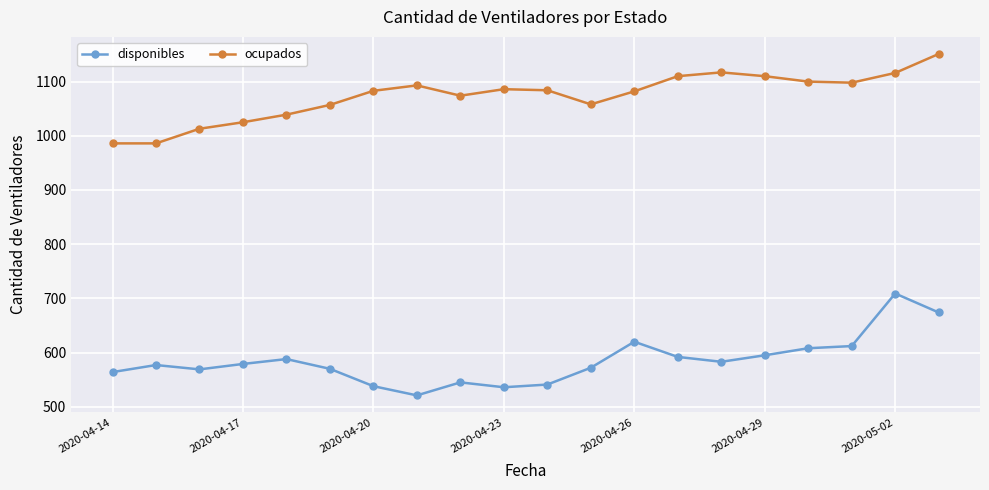

Rank the series by their maximum value, from lowest to highest.

disponibles, ocupados